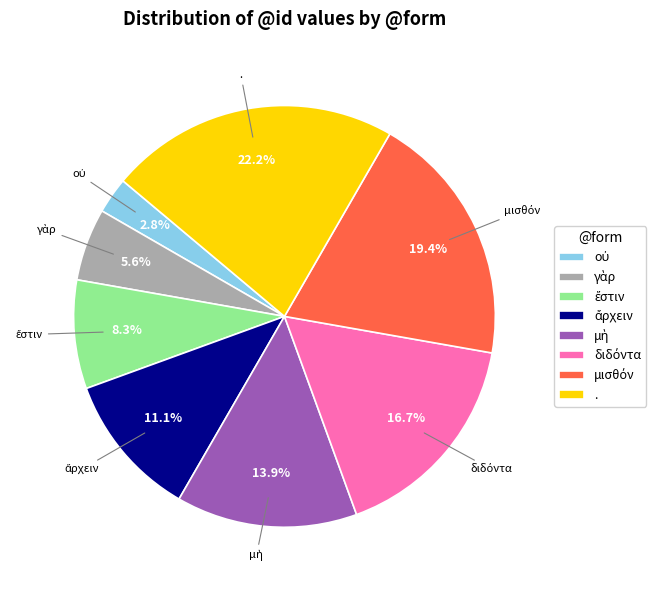

How many segments does this pie chart have?

8